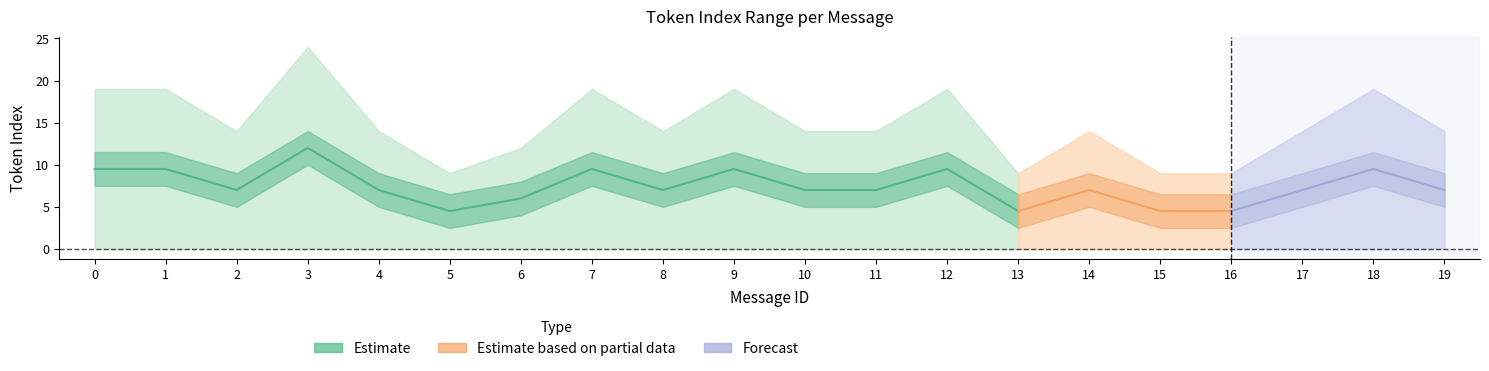

What is the difference between the highest and lowest values at 14?

14.0